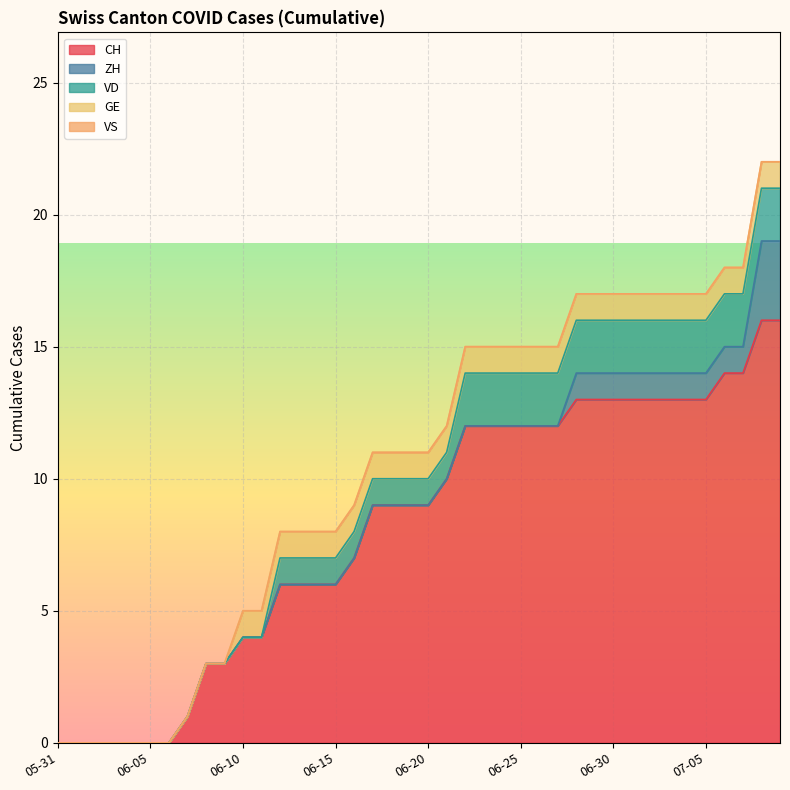

Rank the categories by VD value from highest to lowest.

2020-06-22, 2020-06-23, 2020-06-24, 2020-06-25, 2020-06-26, 2020-06-27, 2020-06-28, 2020-06-29, 2020-06-30, 2020-07-01, 2020-07-02, 2020-07-03, 2020-07-04, 2020-07-05, 2020-07-06, 2020-07-07, 2020-07-08, 2020-07-09, 2020-06-12, 2020-06-13, 2020-06-14, 2020-06-15, 2020-06-16, 2020-06-17, 2020-06-18, 2020-06-19, 2020-06-20, 2020-06-21, 2020-05-31, 2020-06-01, 2020-06-02, 2020-06-03, 2020-06-04, 2020-06-05, 2020-06-06, 2020-06-07, 2020-06-08, 2020-06-09, 2020-06-10, 2020-06-11